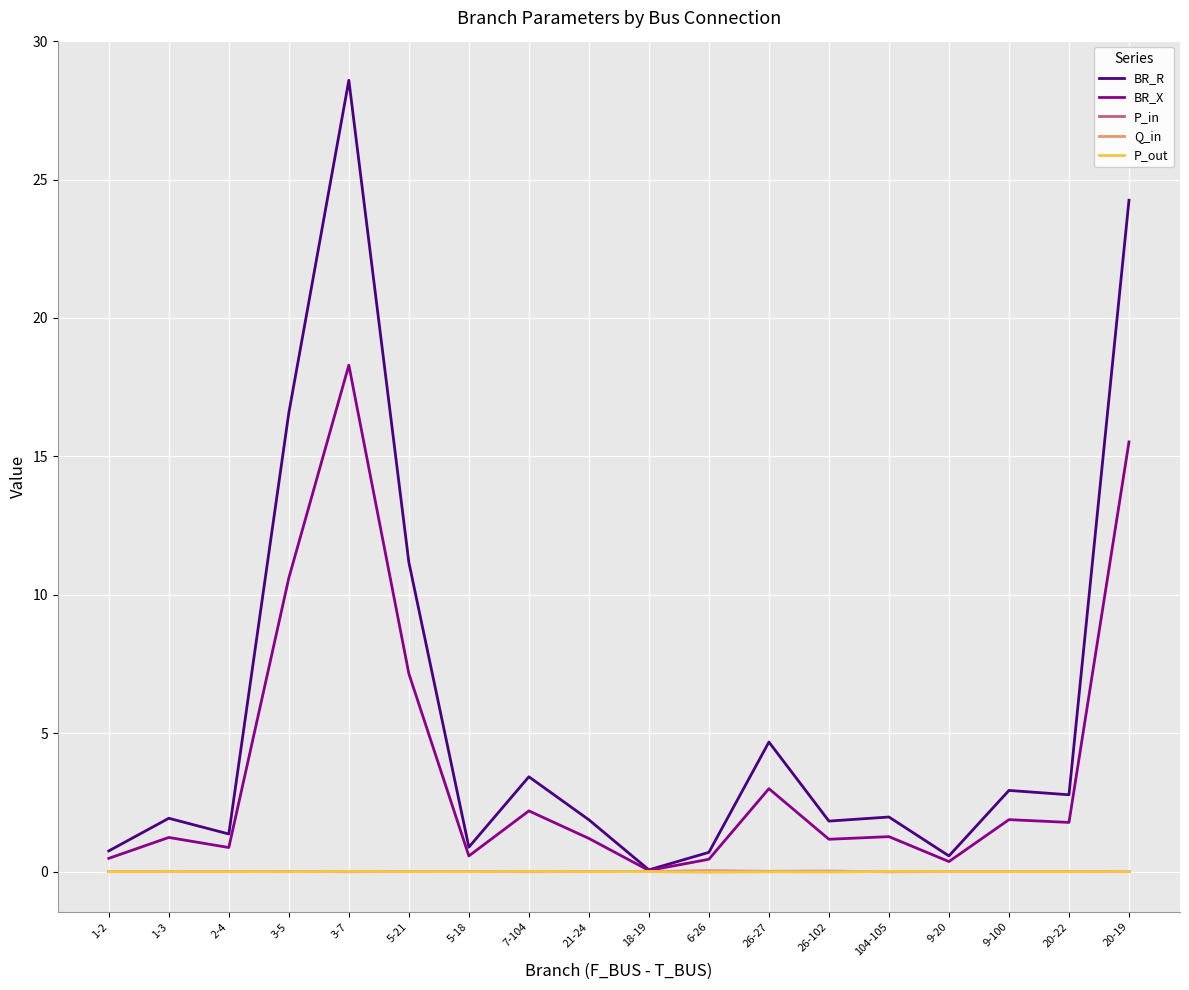

True or false: P_in has more than 1 interior local peaks.

True